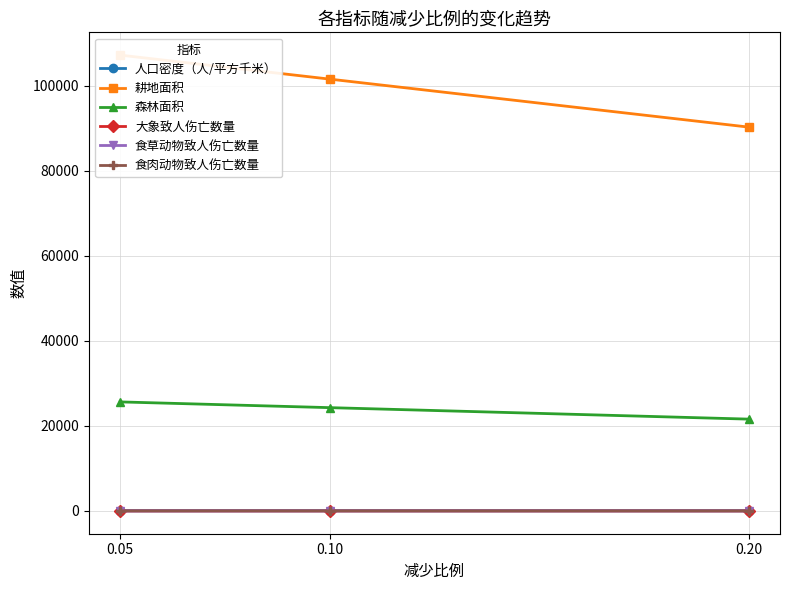

What is the spread (max minus min) of values at 0.05?

107156.2